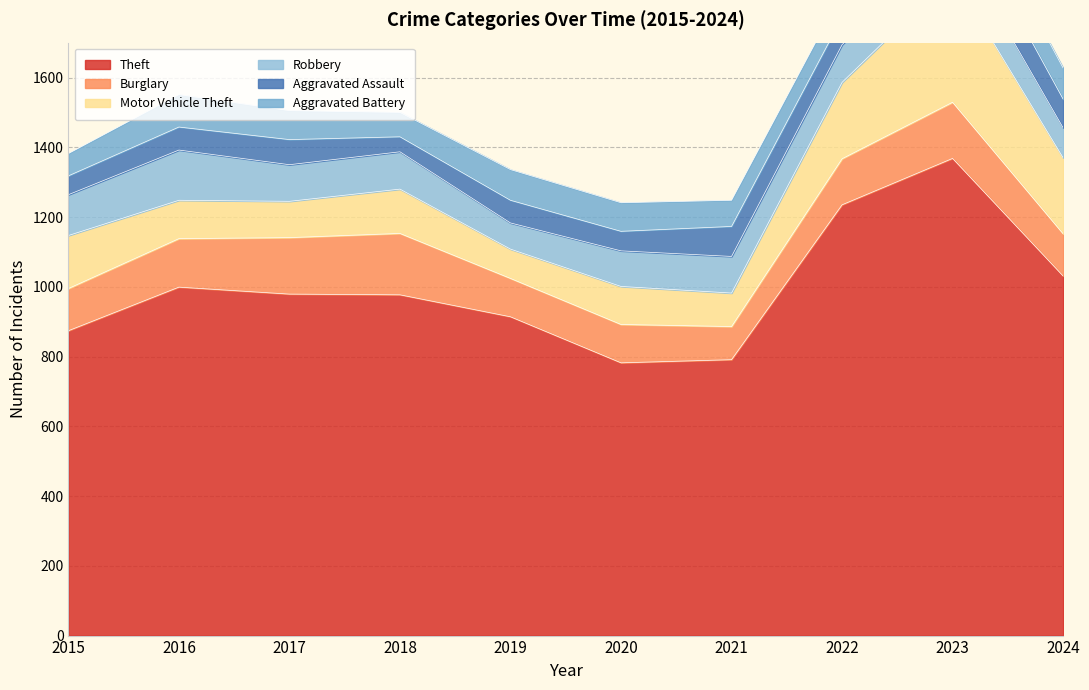

In Robbery, how many points are lower than both neighbors (excluding endpoints)?

2